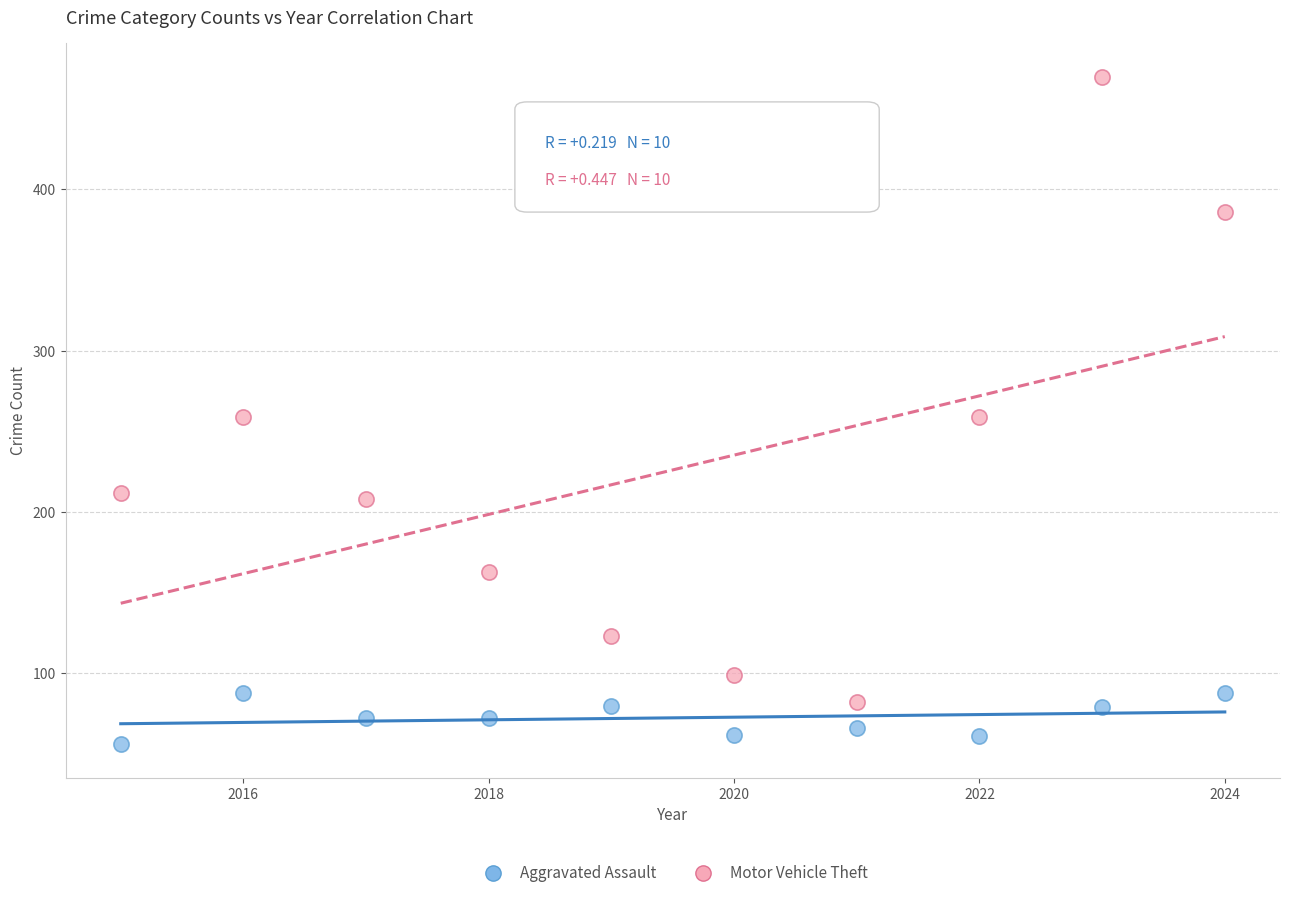

What is the X range (max minus min) for the scatter plot?

9